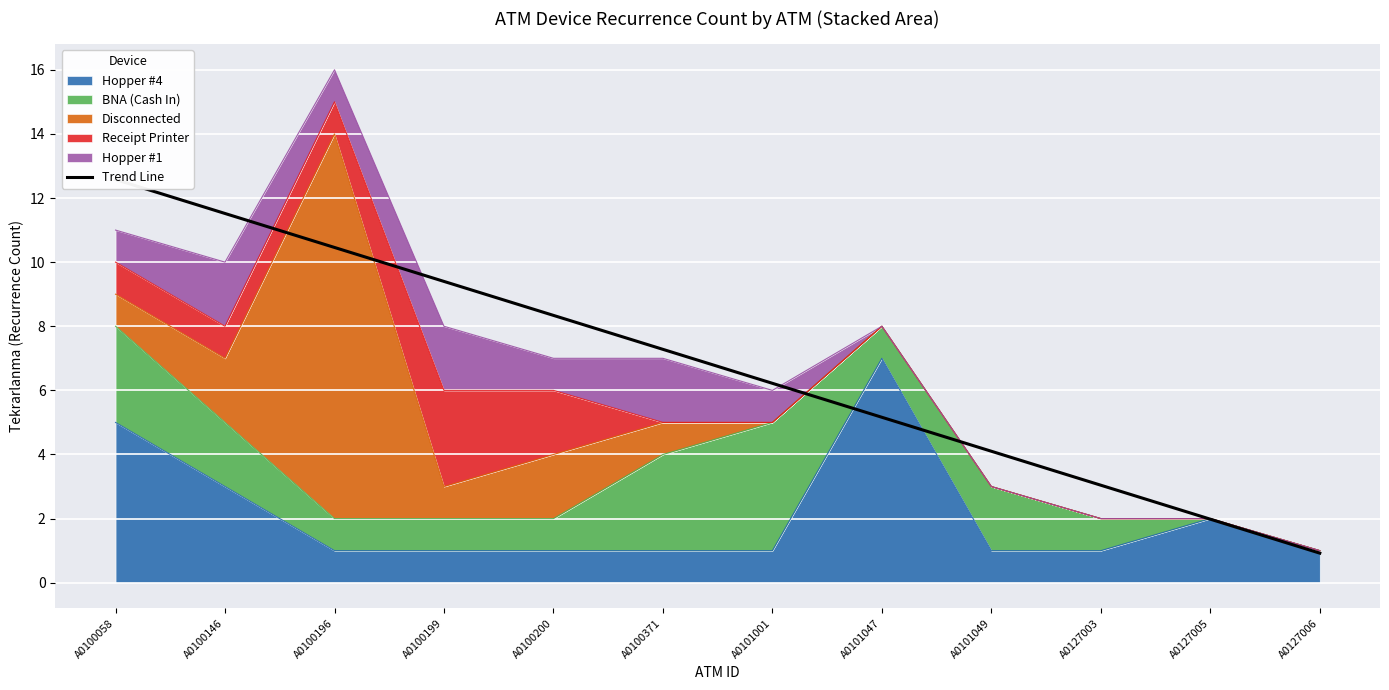

Between A0101001 and A0127005, which is larger?

A0101001